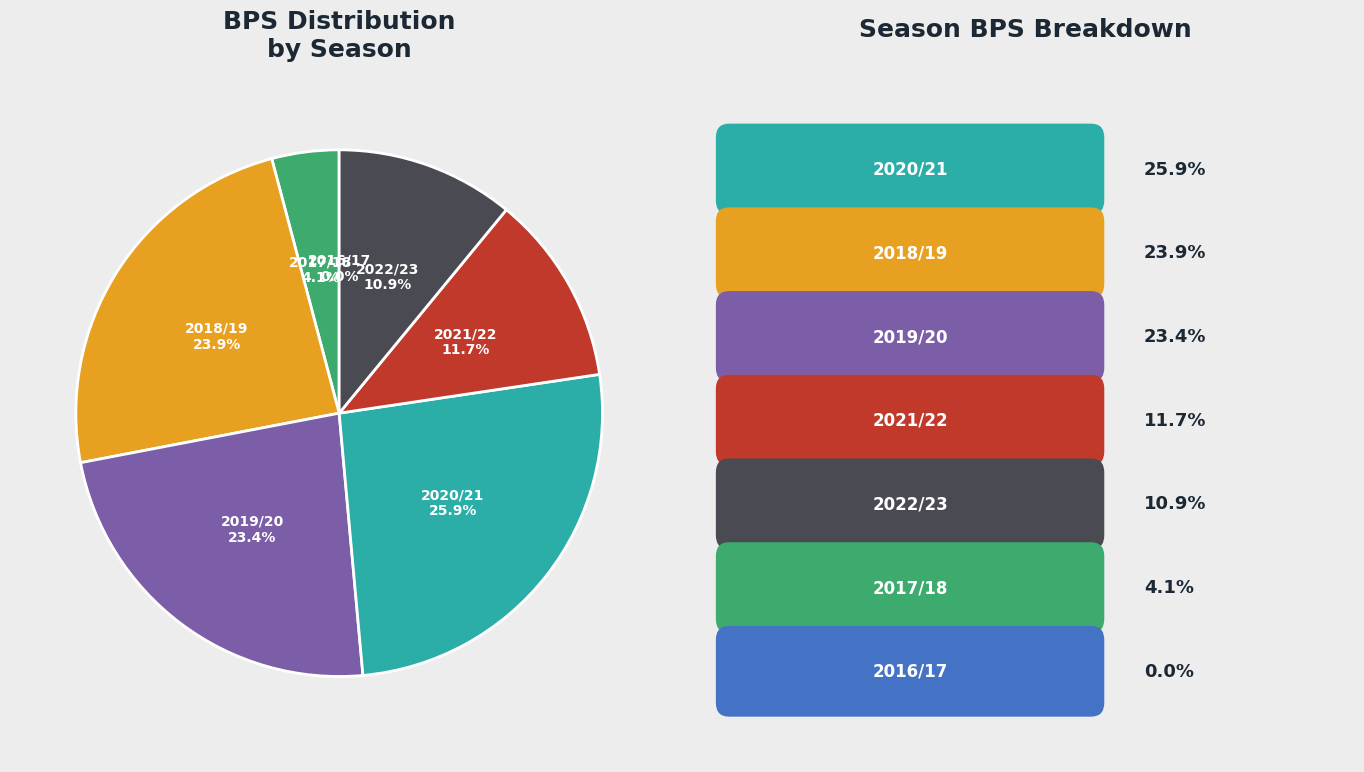

To the nearest percent, what is the average slice percentage?

14%